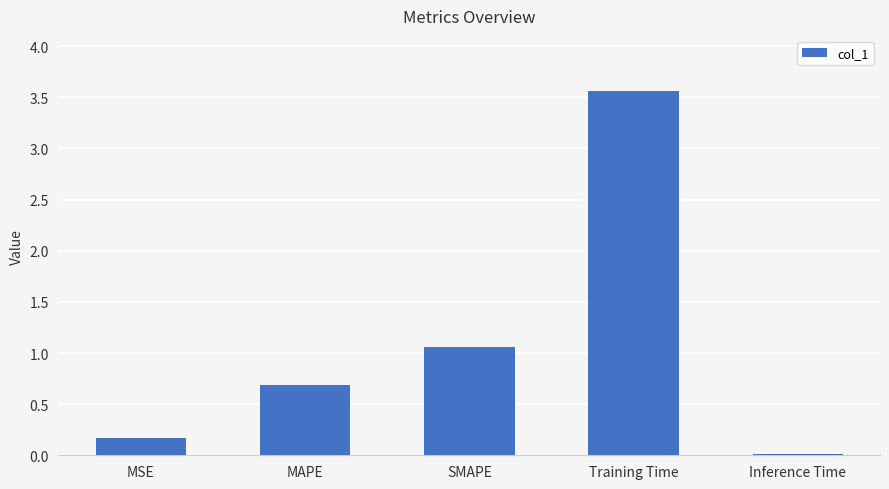

What is the change in value from MAPE to Inference Time?

-0.7